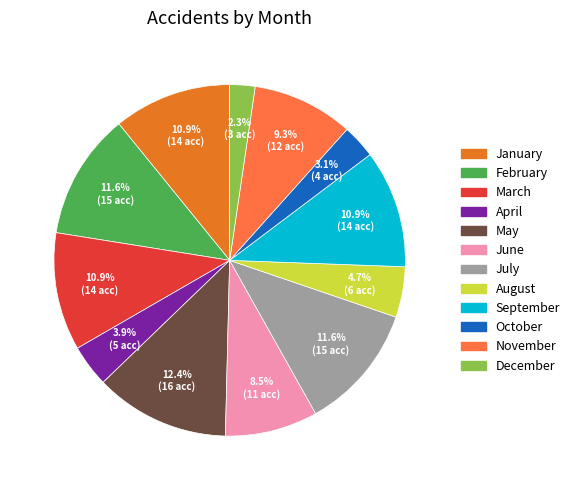

To the nearest percent, what portion does October represent?

3%